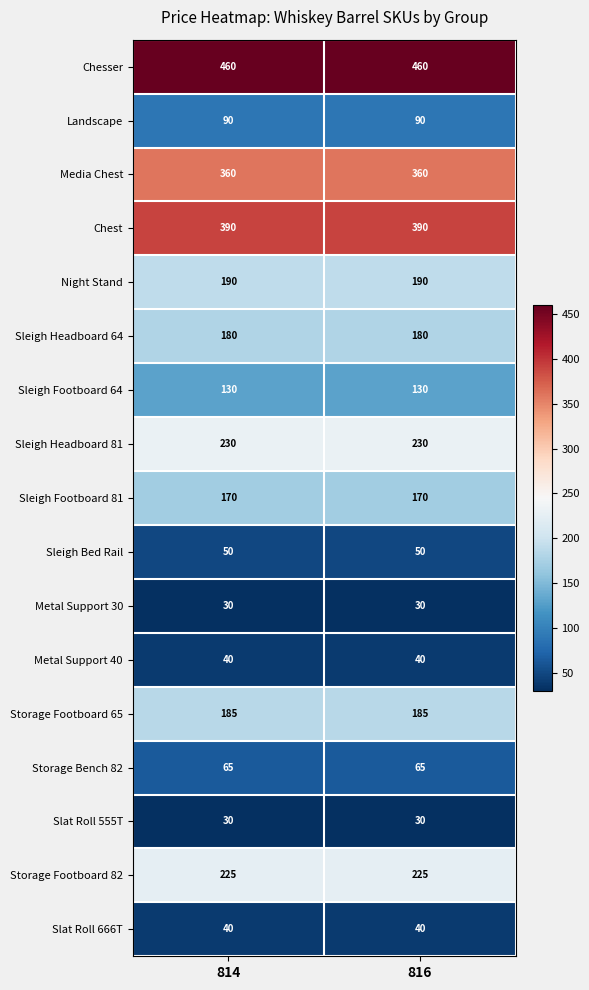

What is the maximum value for Sleigh Headboard 64?

180